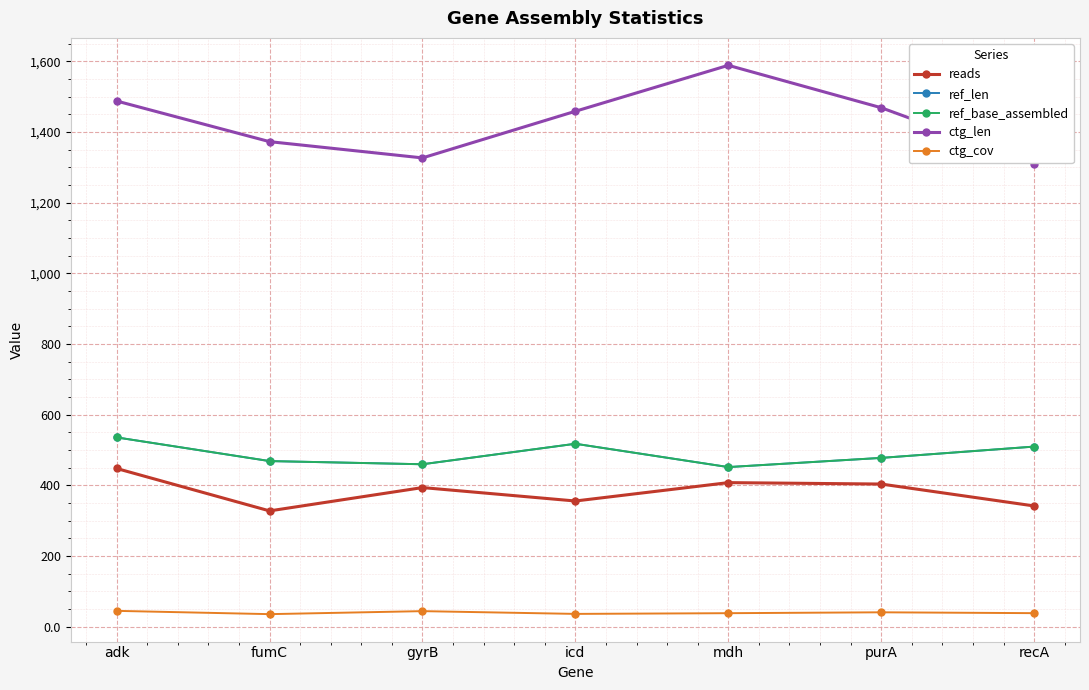

Which series has the widest spread of values?

ctg_len